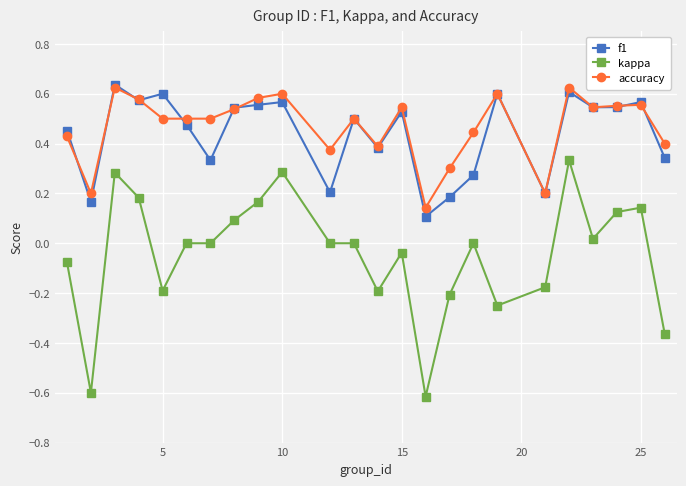

True or false: f1 and kappa cross at least once.

False